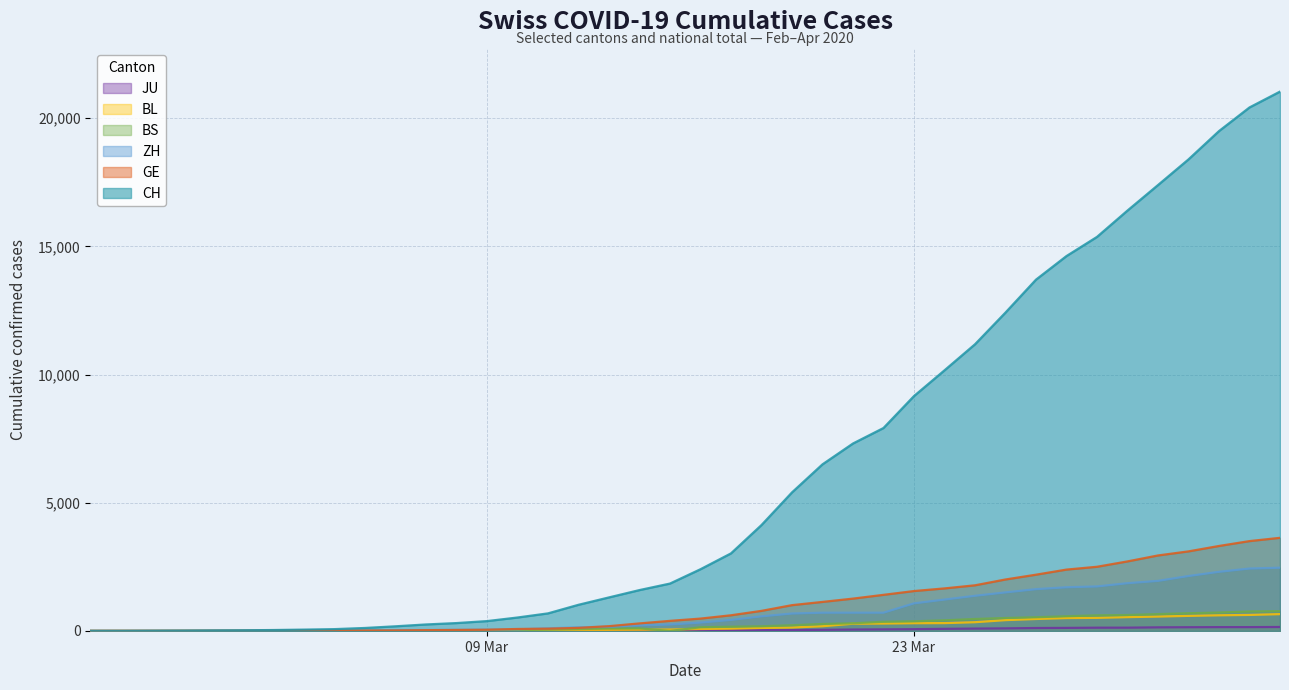

How many distinct data groups are displayed?

6